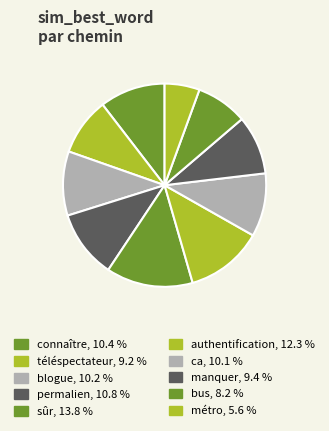

Does any single category account for the majority?

No